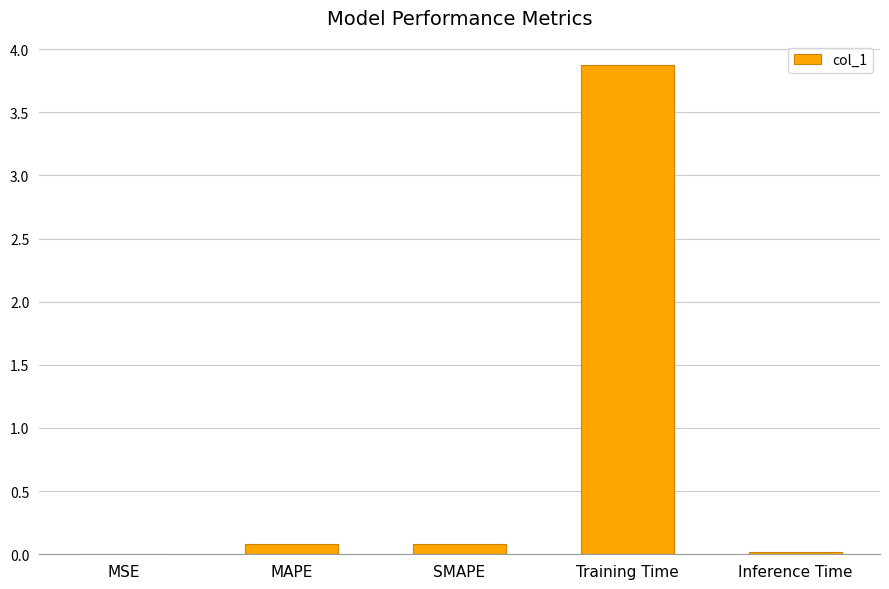

The value at MSE is 0.0. True or false?

True